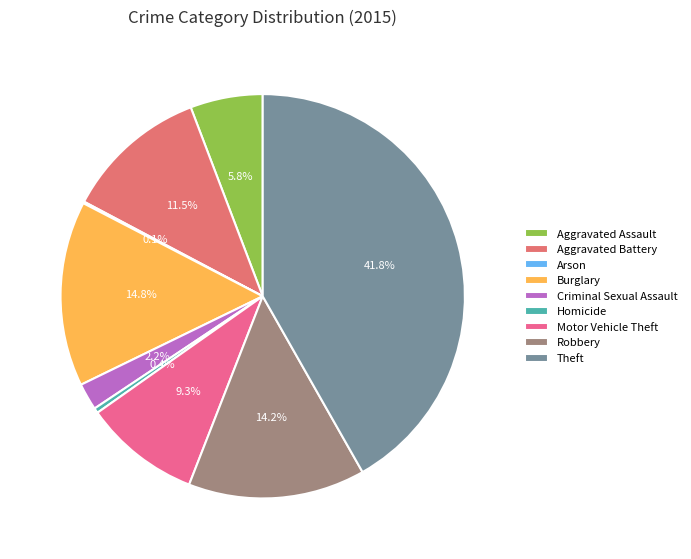

What is the change in value from Homicide to Motor Vehicle Theft?

+66